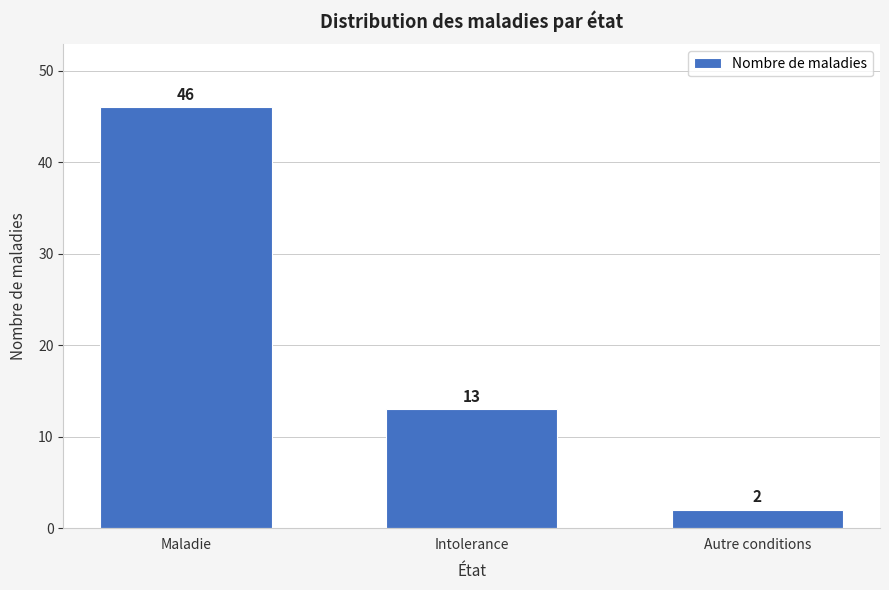

Reading left to right, what are all the values shown in this chart?

46	13	2